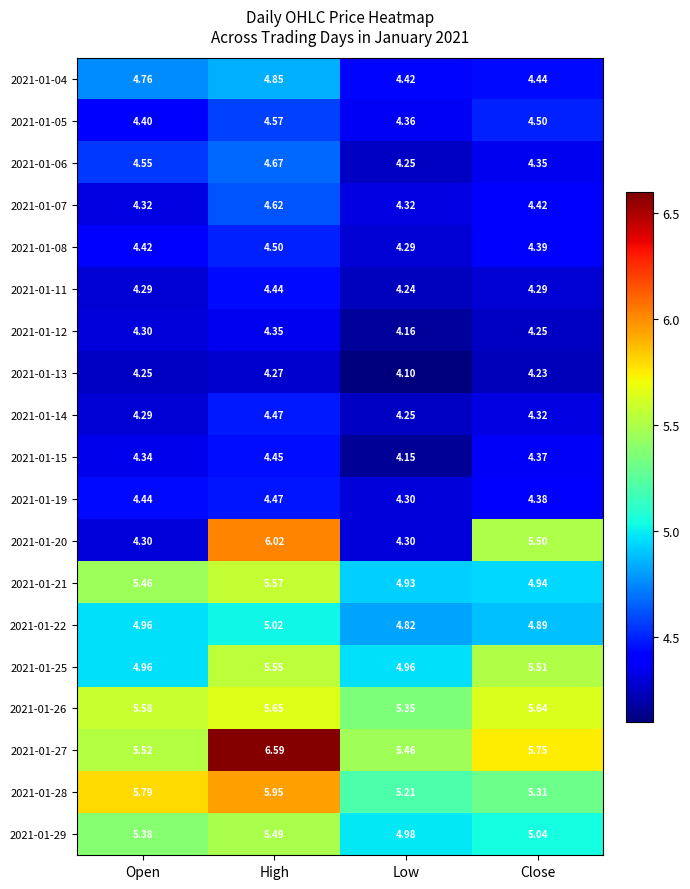

Rank the categories by 2021-01-19 value from highest to lowest.

High, Open, Close, Low